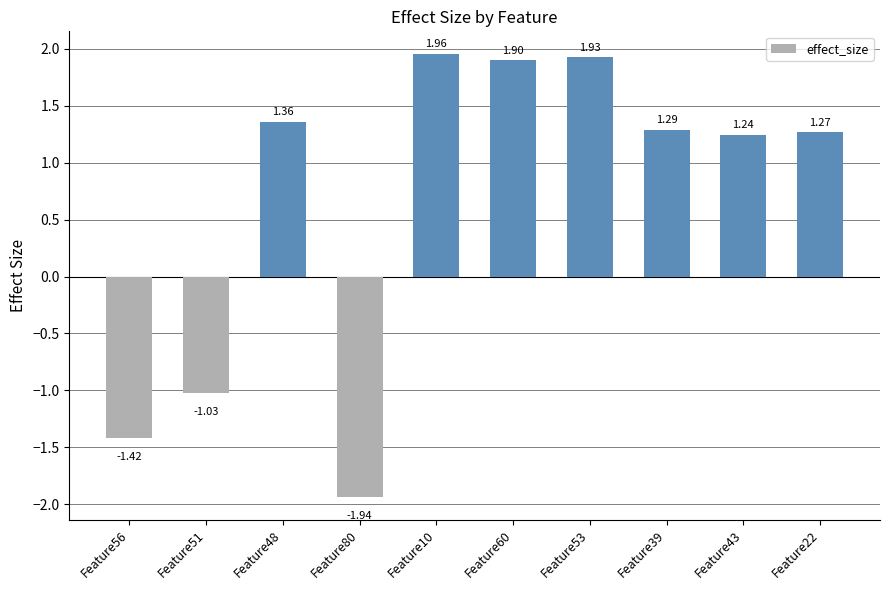

Rank the categories by value from highest to lowest.

Feature10, Feature53, Feature60, Feature48, Feature39, Feature22, Feature43, Feature51, Feature56, Feature80